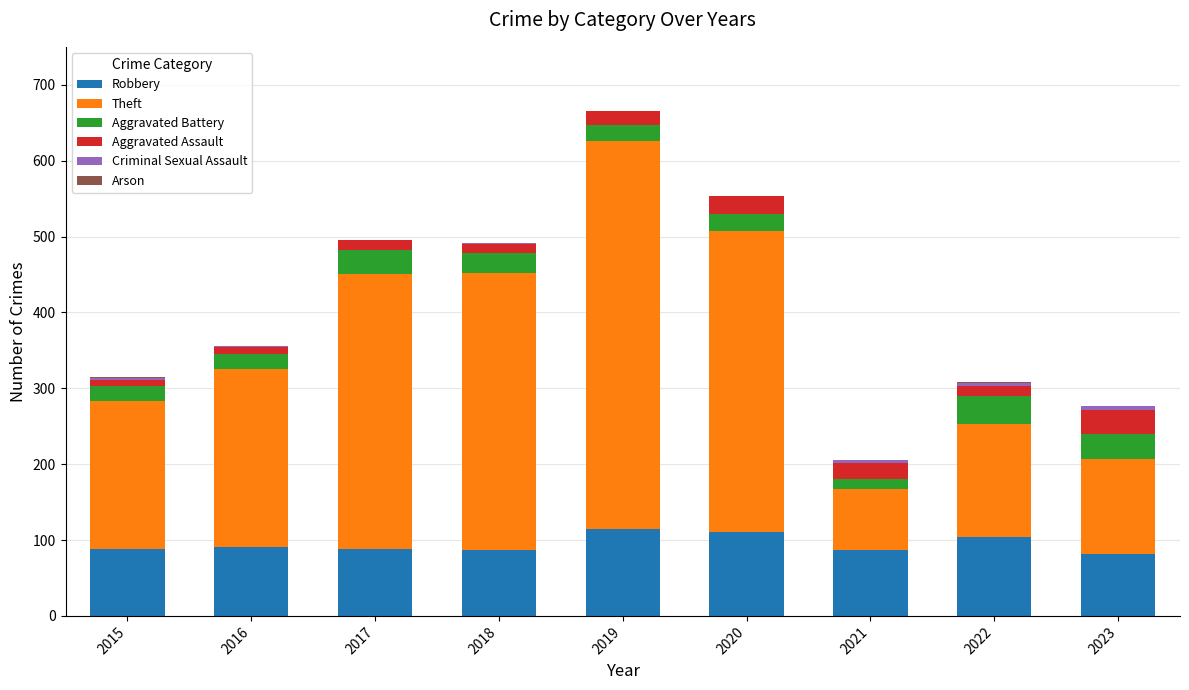

What is the maximum value for Robbery?

115